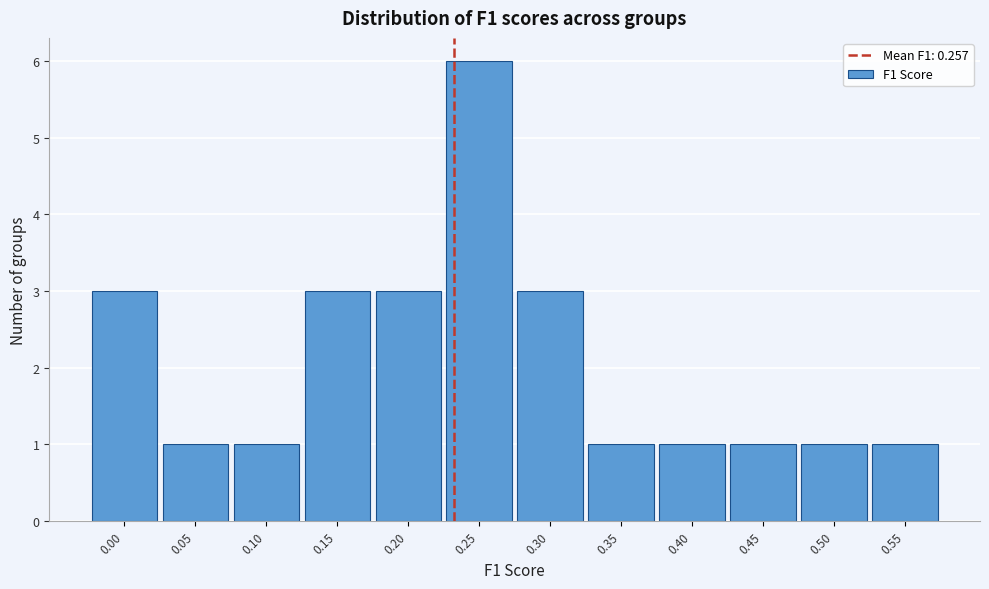

Reading left to right, list all the values displayed in this chart.

0.00=3	0.05=1	0.10=1	0.15=3	0.20=3	0.25=6	0.30=3	0.35=1	0.40=1	0.45=1	0.50=1	0.55=1